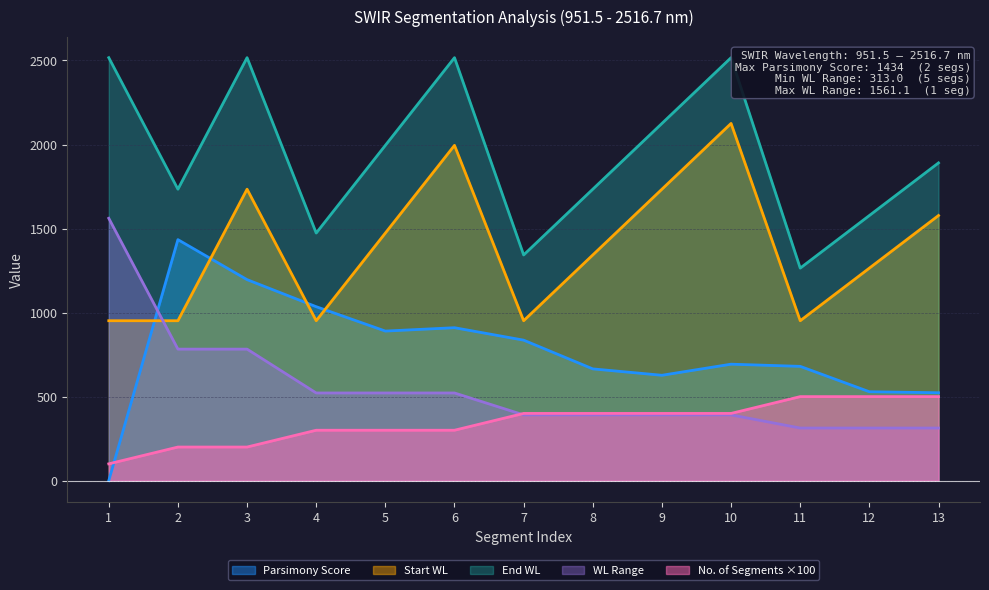

Reading left to right, list all the values displayed in this chart.

No. of Segments: 1=100.0	2=200.0	3=200.0	4=300.0	5=300.0	6=300.0	7=400.0	8=400.0	9=400.0	10=400.0	11=500.0	12=500.0	13=500.0
Parsimony Score: 1=0.0	2=1434.0	3=1196.0	4=1035.0	5=890.0	6=910.0	7=836.0	8=665.0	9=627.0	10=693.0	11=680.0	12=529.0	13=523.0
Start WL: 1=951.5	2=951.5	3=1734.1	4=951.5	5=1473.3	6=1995.0	7=951.5	8=1342.8	9=1734.1	10=2125.4	11=951.5	12=1264.6	13=1577.6
End WL: 1=2516.7	2=1734.1	3=2516.7	4=1473.3	5=1995.0	6=2516.7	7=1342.8	8=1734.1	9=2125.4	10=2516.7	11=1264.6	12=1577.6	13=1890.6
WL Range: 1=1561.1	2=782.6	3=782.6	4=521.7	5=521.7	6=521.7	7=391.3	8=391.3	9=391.3	10=391.3	11=313.0	12=313.0	13=313.0